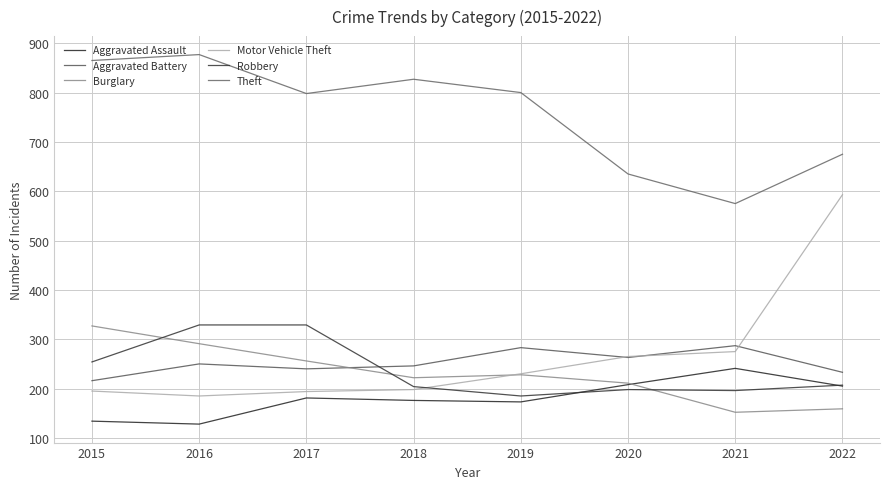

True or false: Motor Vehicle Theft and Aggravated Assault cross at least once.

False